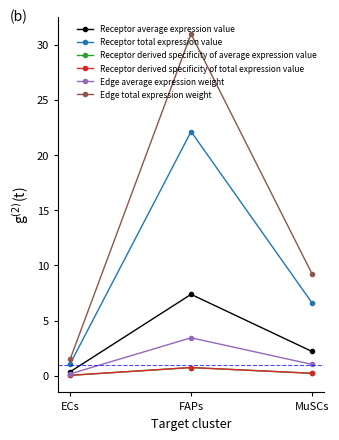

Is the value of Edge average expression weight at FAPs greater than the value of Receptor derived specificity of total expression value at FAPs?

Yes